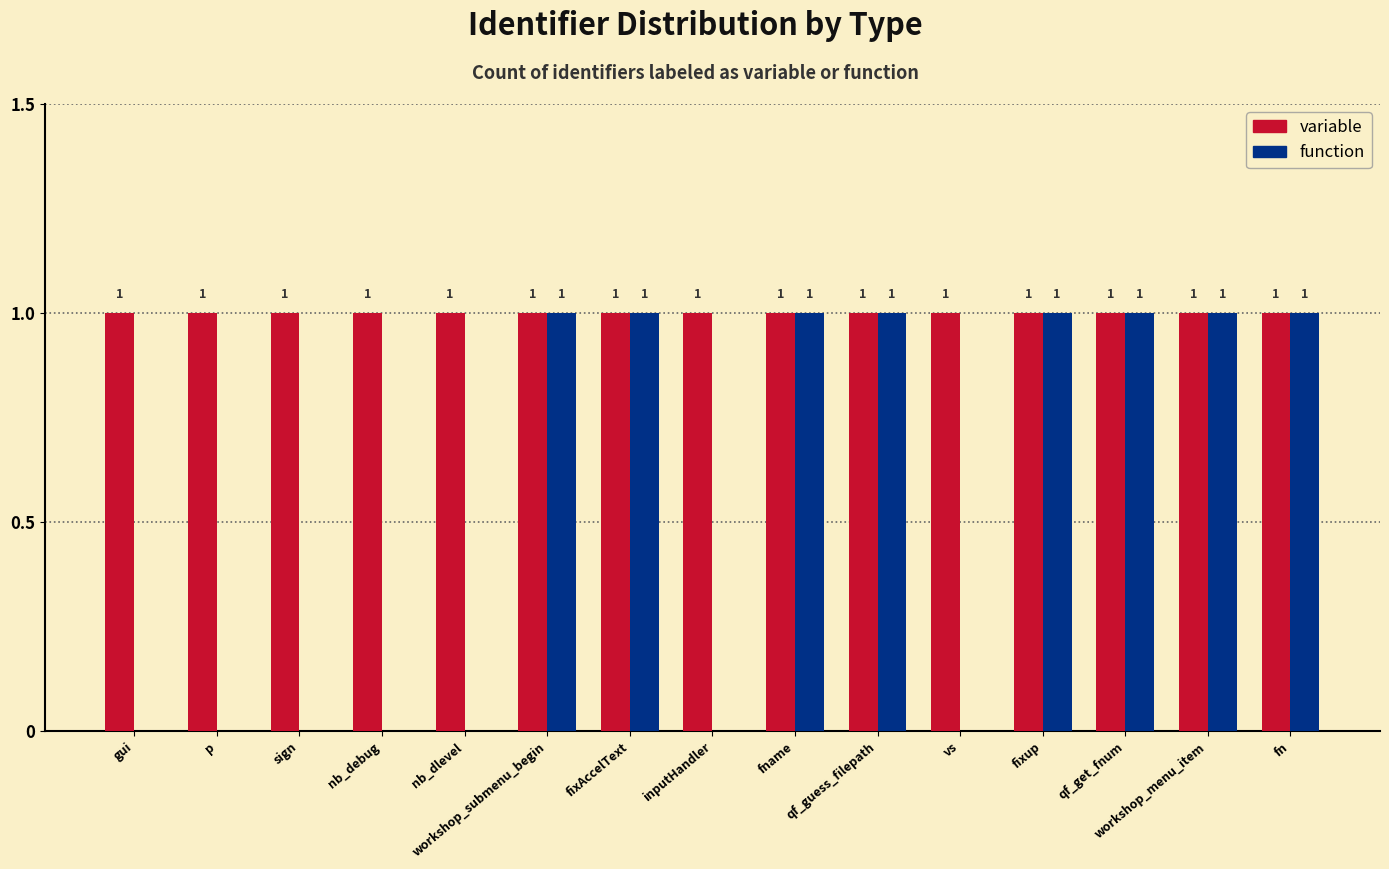

What is the sum of all variable values?

15